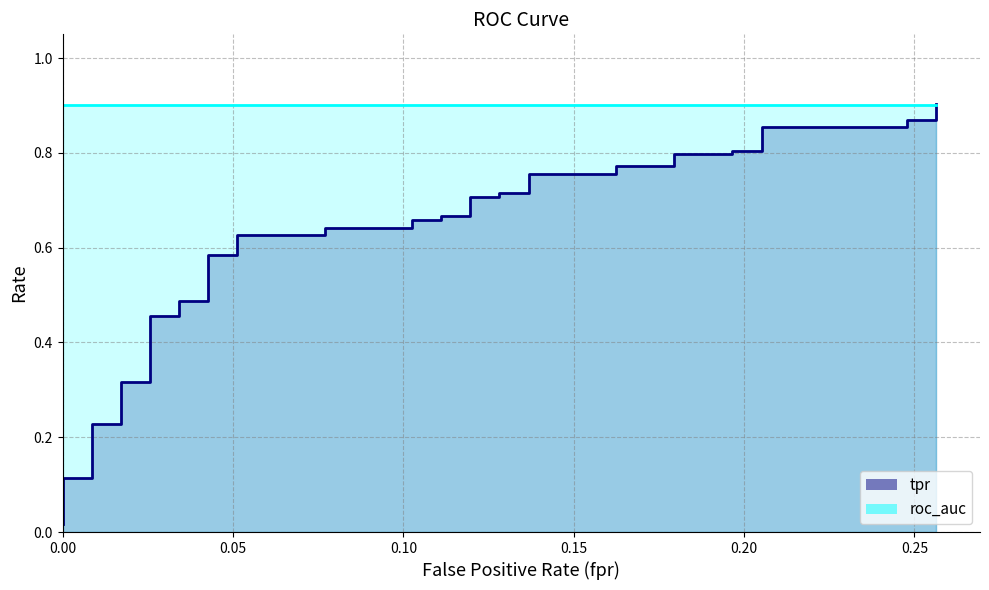

Is the value of fpr at 33 greater than the value of roc_auc at 20?

No